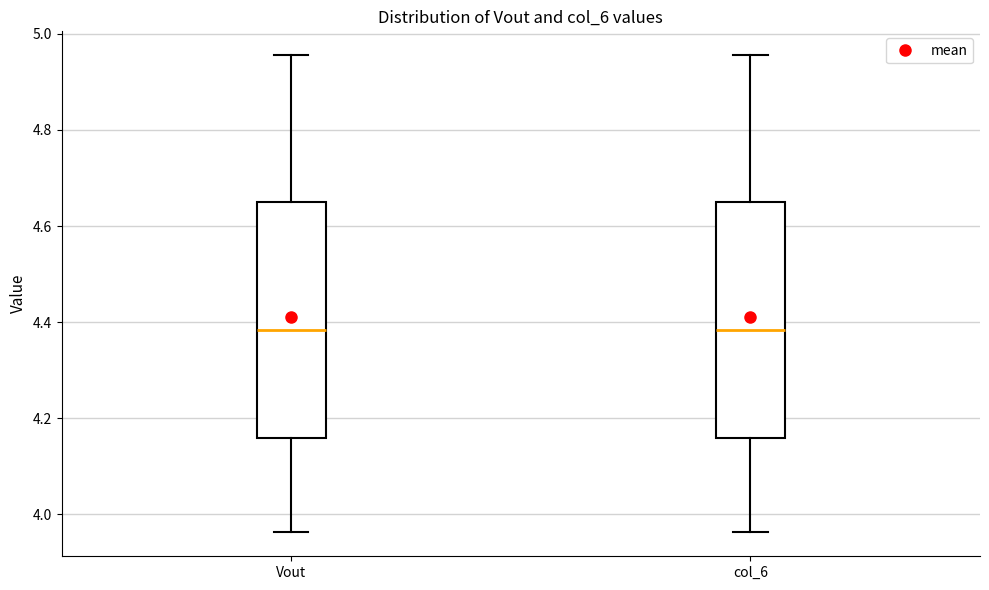

Reading left to right, read every box against the y-axis: the position of its median line, the range the box covers, and the ends of its whiskers. The values are not printed on the chart, so give them approximately, as read against the axis.

Vout: median 4.38, box 4.16 to 4.66, whiskers 3.96 to 4.96
col_6: median 4.38, box 4.16 to 4.66, whiskers 3.96 to 4.96